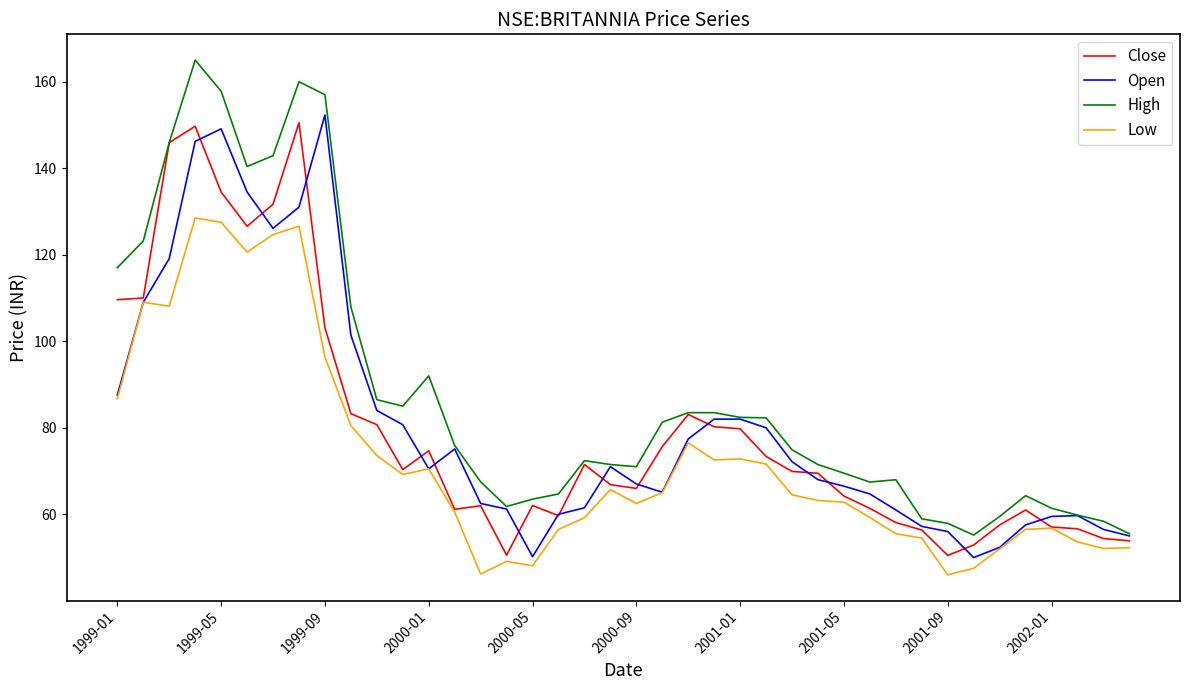

What is the maximum value shown in the chart?

165.0